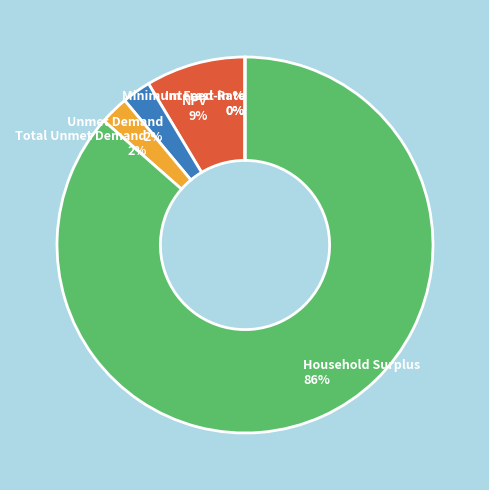

Count the number of slices in the pie.

6